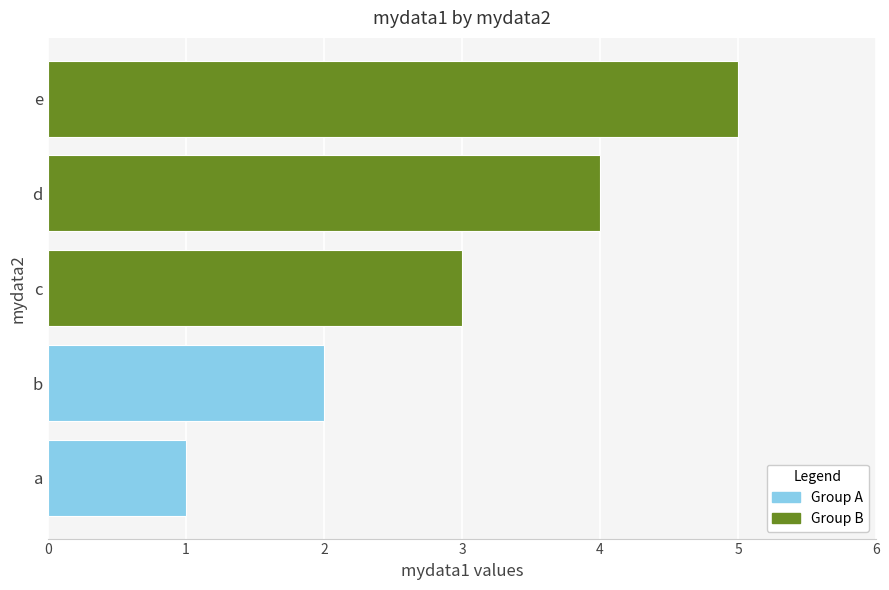

How many distinct data groups are displayed?

1